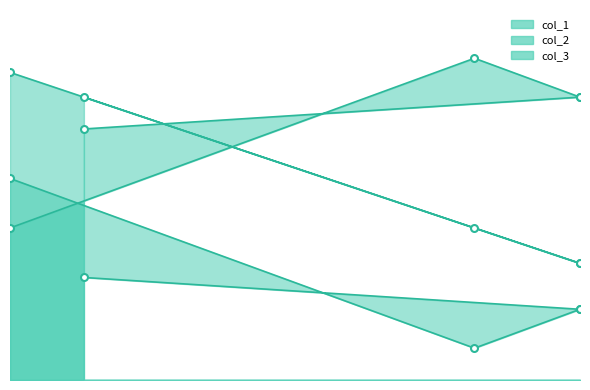

Rank the series by their maximum value, from highest to lowest.

col_2, col_1, col_3